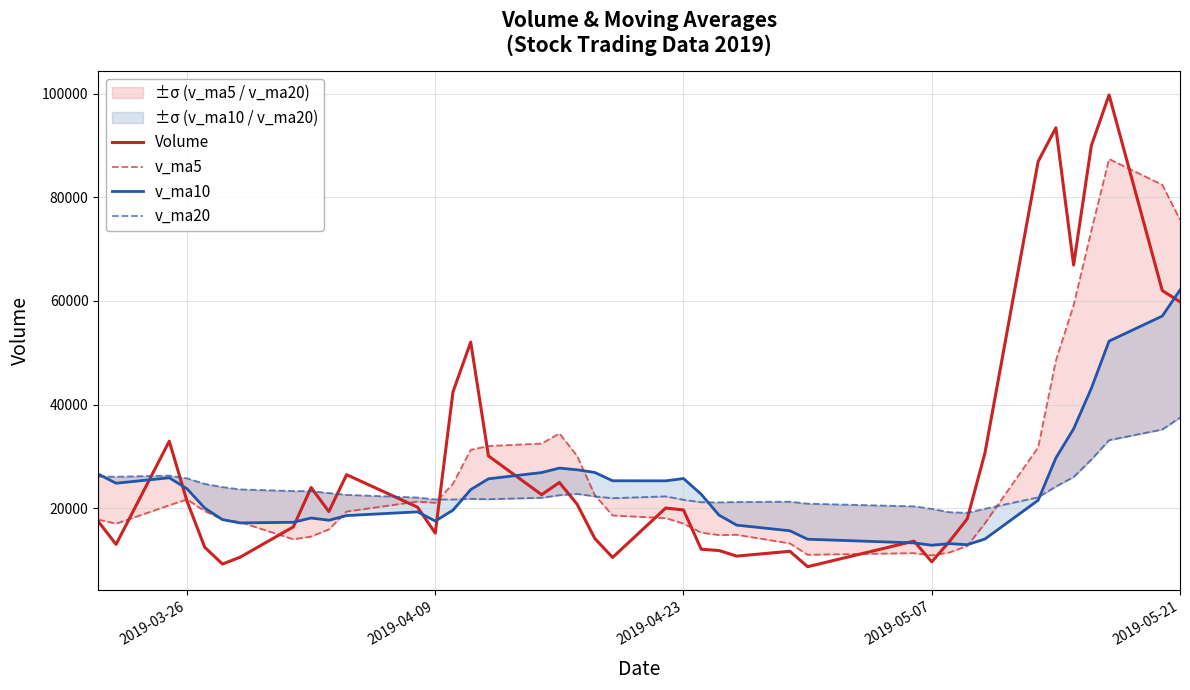

What are all the series names shown in the legend?

Volume, v_ma5, v_ma10, v_ma20